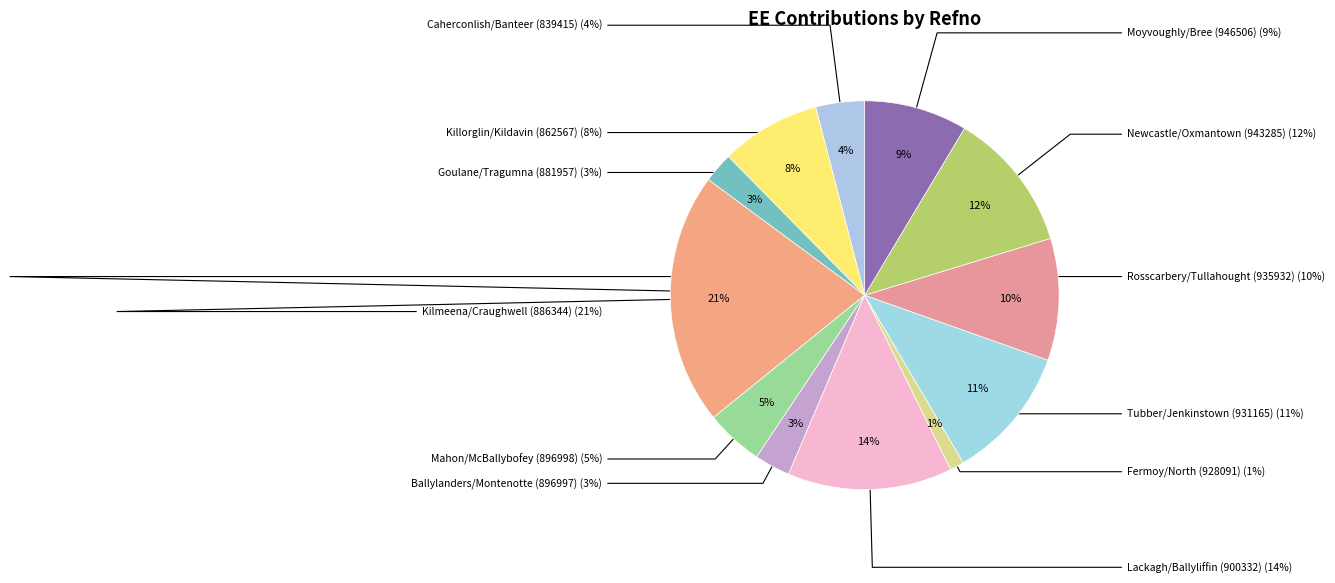

How many segments does this pie chart have?

12